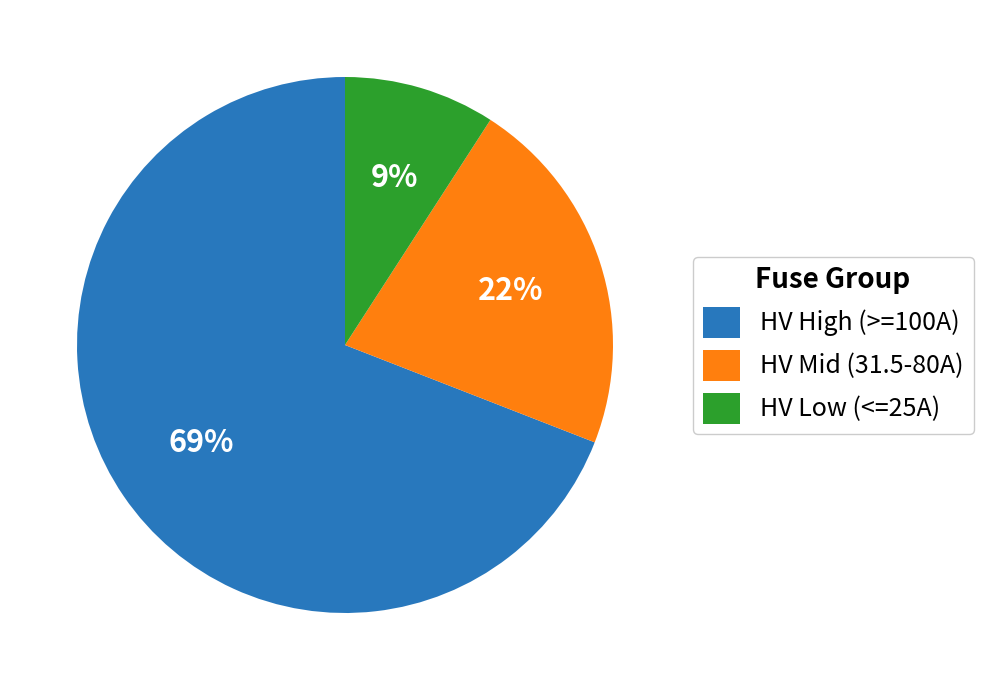

Which slice is the largest?

HV High (>=100A)